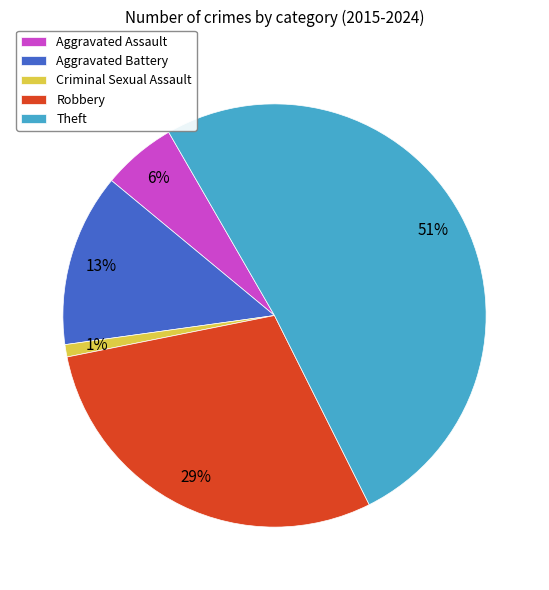

True or false: Robbery accounts for 41% of the total.

False